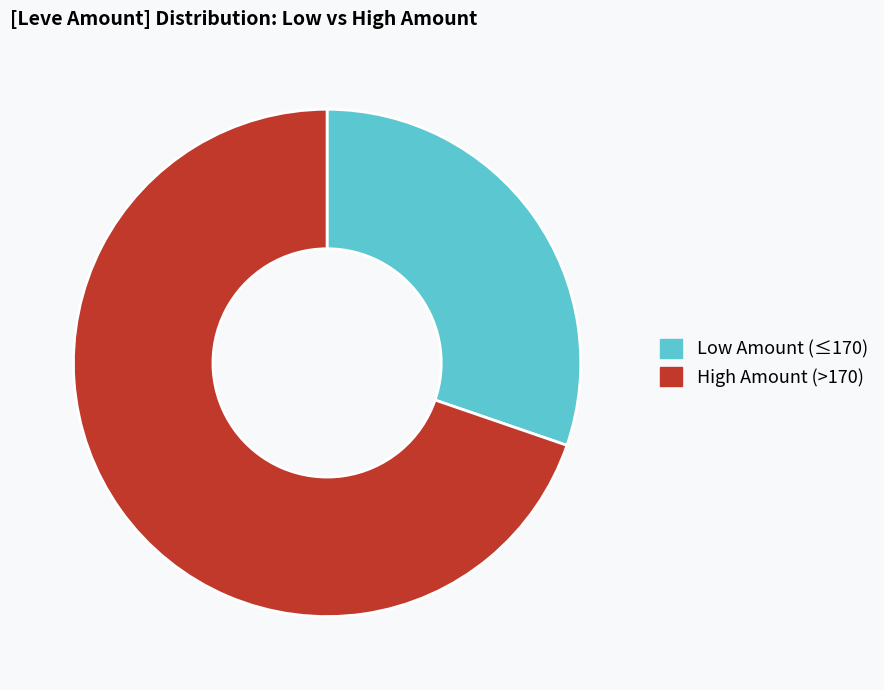

Is Low Amount (≤170) the majority of the pie?

No